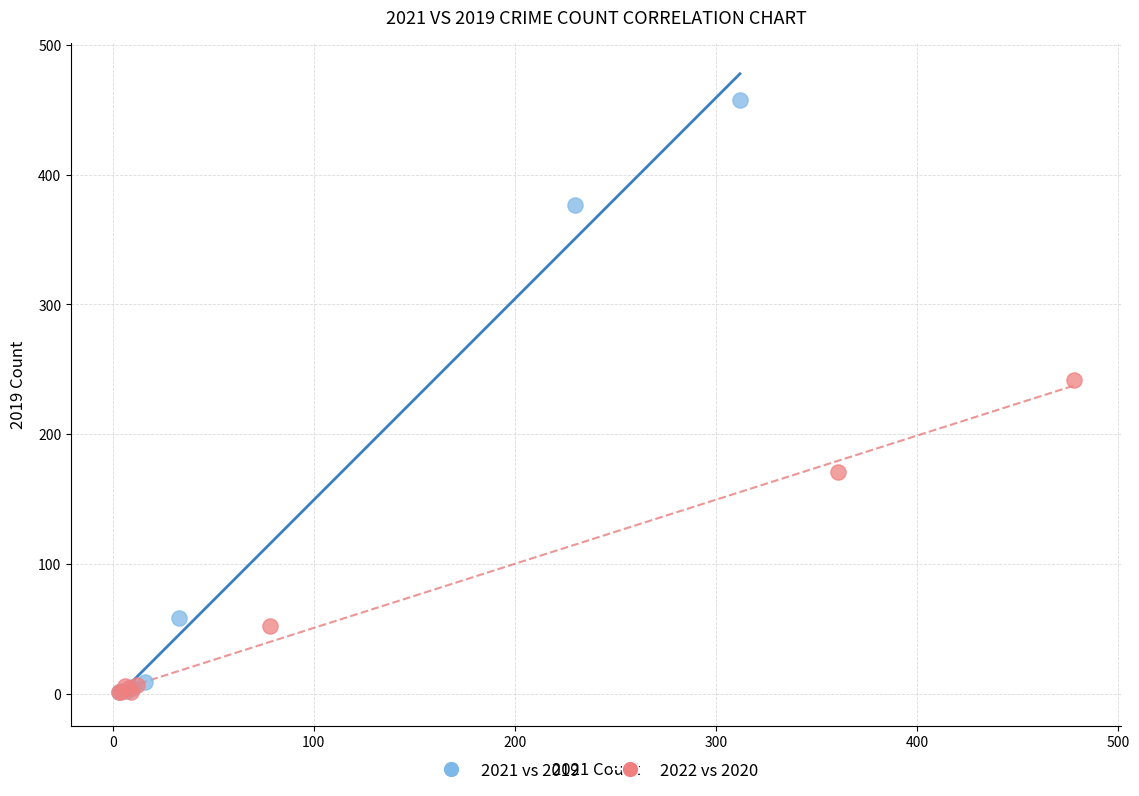

What are all the series names shown in the legend?

2021 vs 2019, 2022 vs 2020